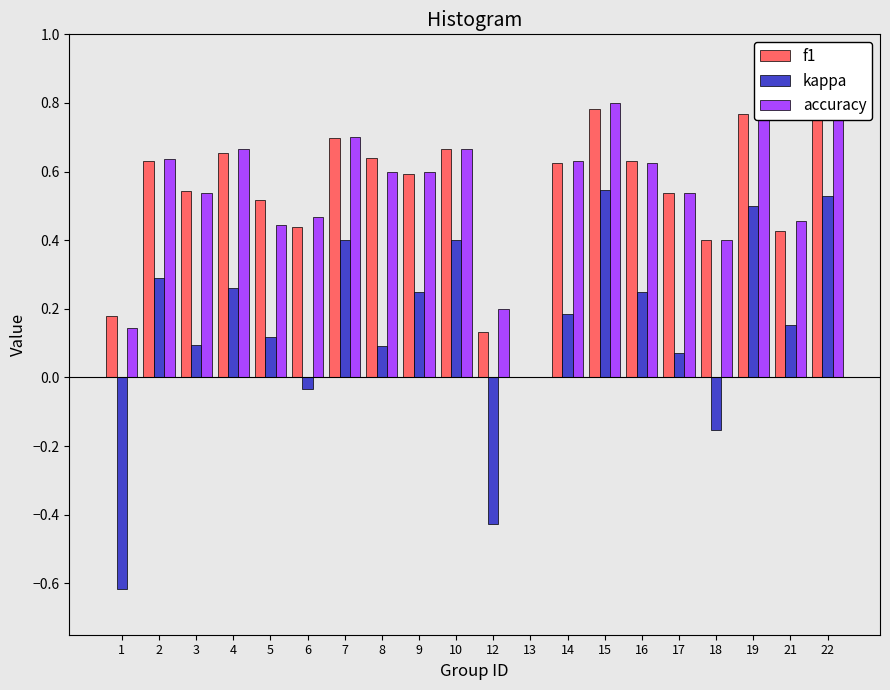

True or false: kappa has a value of 0.8 at 22.

False